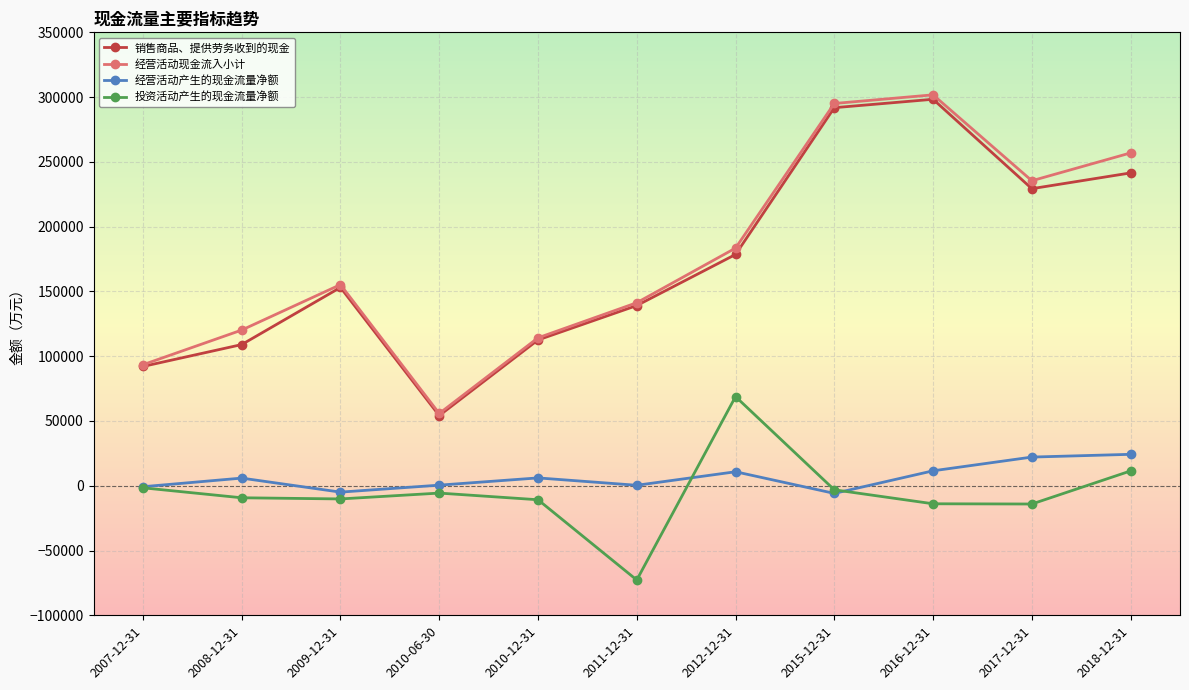

Which series has the largest range (max minus min)?

经营活动现金流入小计